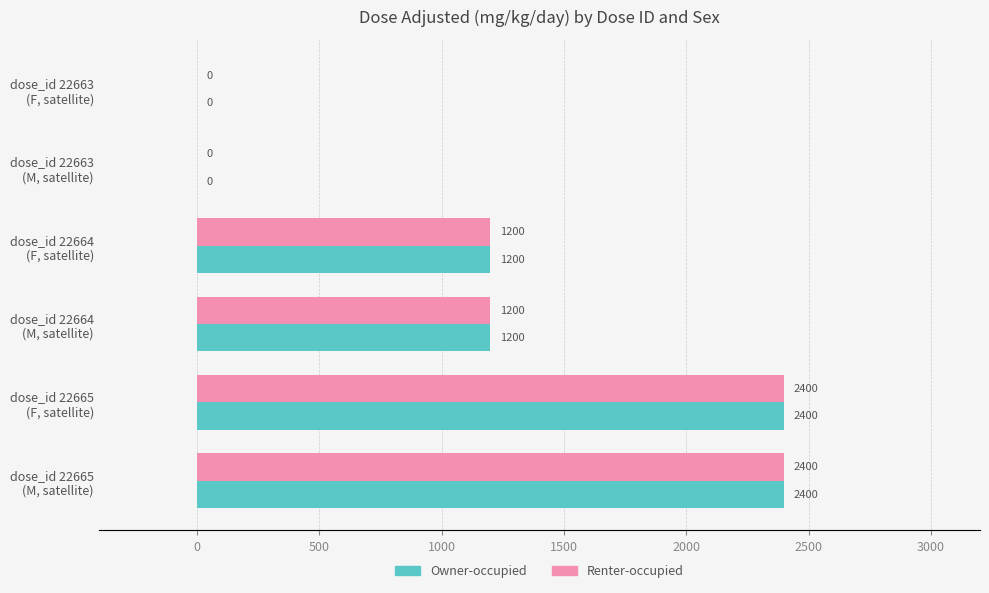

What is the highest value of the Renter-occupied series?

2400